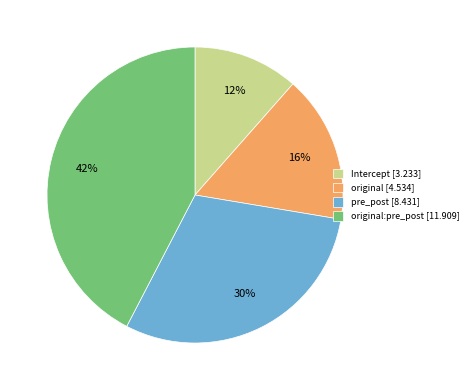

Do original [4.534] and original:pre_post [11.909] together represent more than half of the pie?

Yes